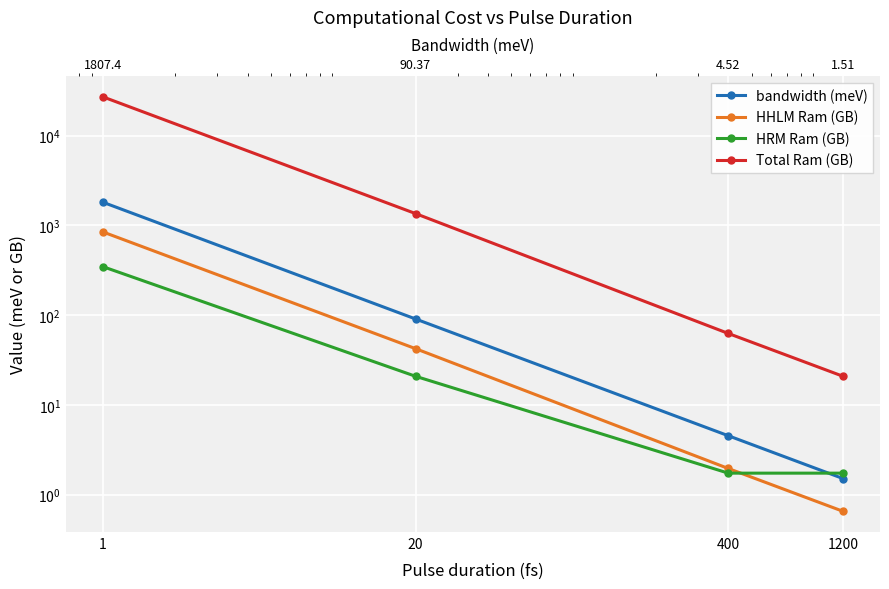

What is the greatest value displayed?

27005.5